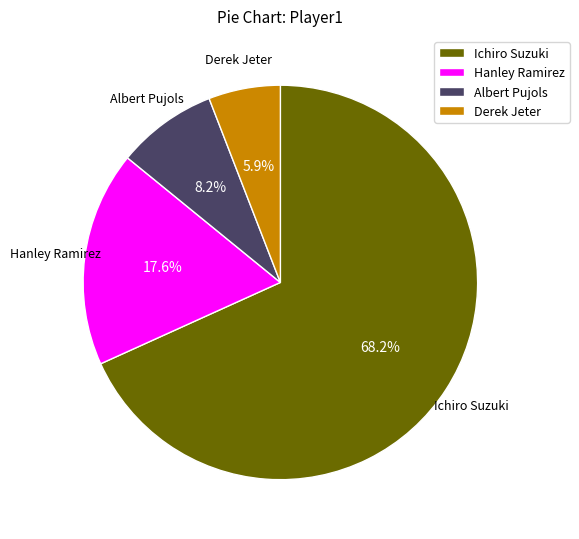

How many segments does this pie chart have?

4